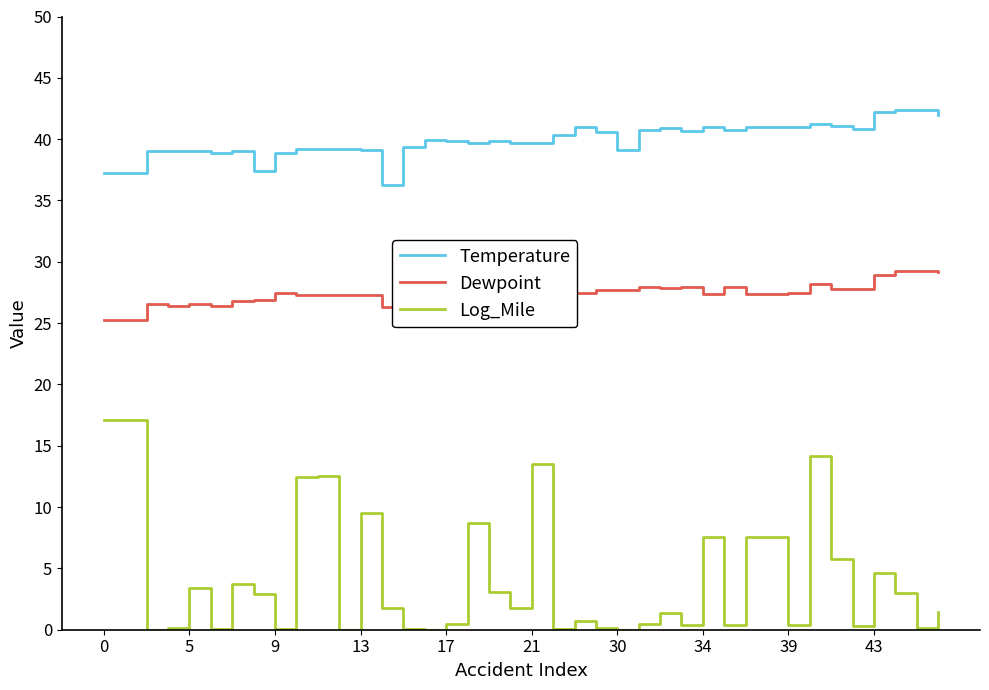

Which series has the largest total across all categories?

Temperature